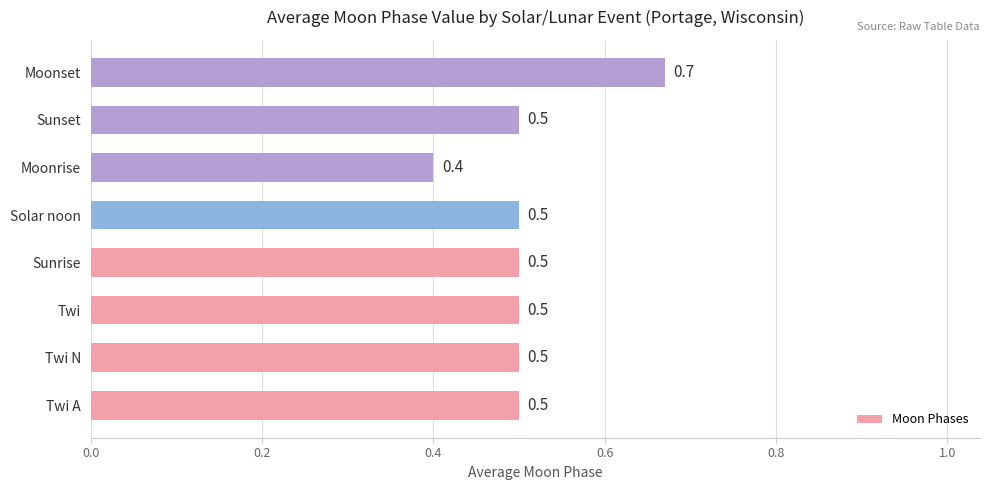

How many data points does each series have?

8